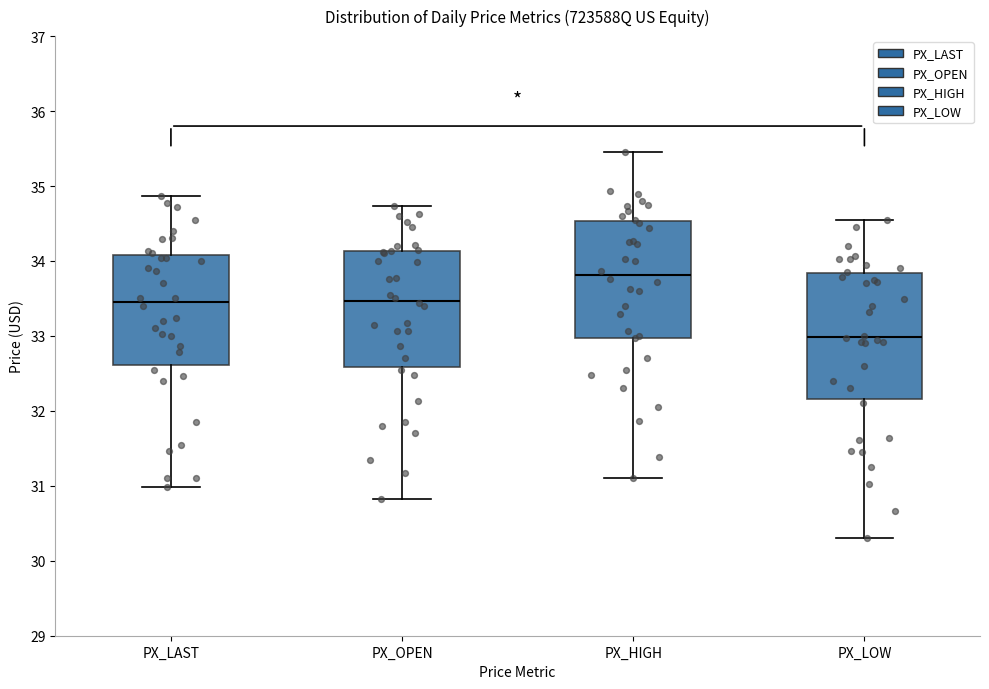

Comparing the boxes themselves (not the whiskers), which one is the tallest?

PX_LOW